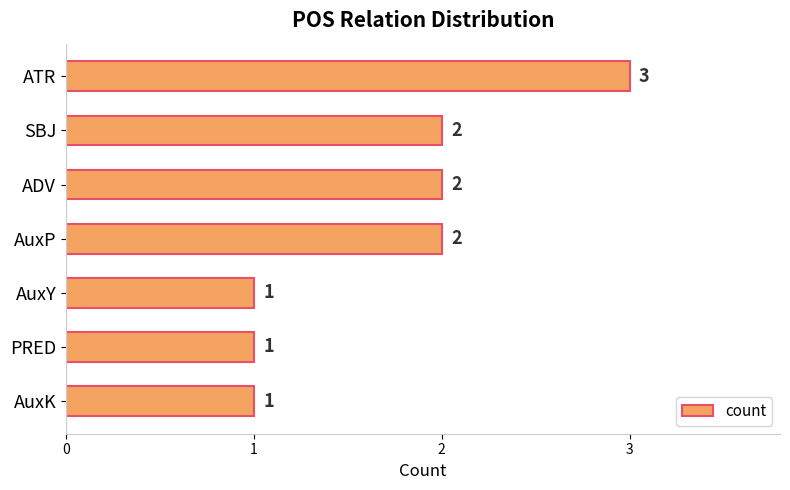

How many values are between 1 and 2?

6